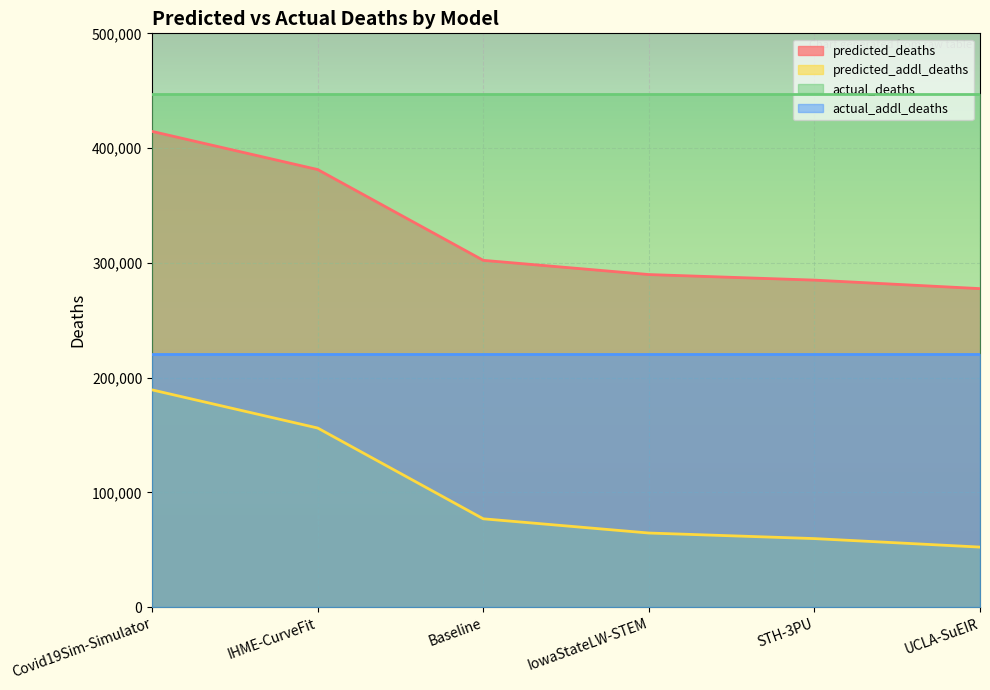

What is the difference between the predicted_deaths values at IowaStateLW-STEM and Baseline?

12390.4